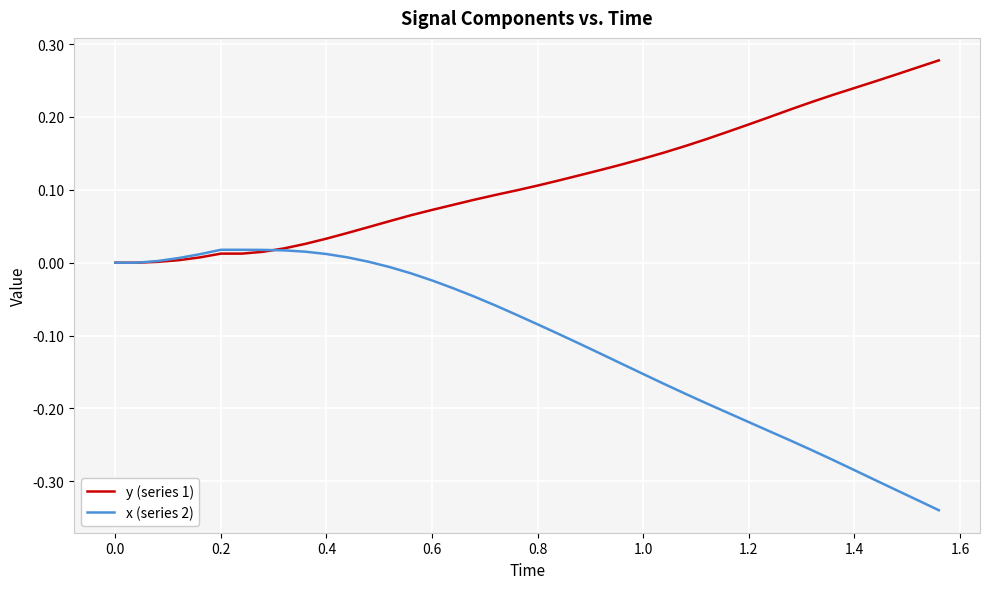

Which series has the largest range (max minus min)?

x (series 2)